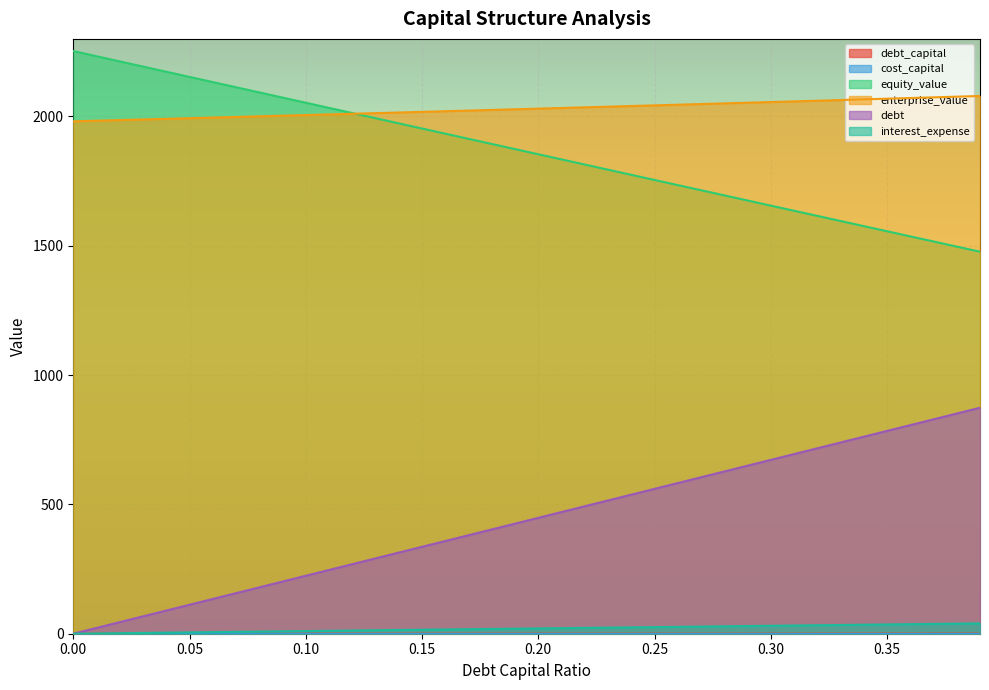

Reading left to right, transcribe all the data shown in this chart.

debt_capital: 0.0=0.0	0.01=0.0	0.02=0.0	0.03=0.0	0.04=0.0	0.05=0.1	0.06=0.1	0.07=0.1	0.08=0.1	0.09=0.1	0.1=0.1	0.11=0.1	0.12=0.1	0.13=0.1	0.14=0.1	0.15=0.1	0.16=0.2	0.17=0.2	0.18=0.2	0.19=0.2	0.2=0.2	0.21=0.2	0.22=0.2	0.23=0.2	0.24=0.2	0.25=0.2	0.26=0.3	0.27=0.3	0.28=0.3	0.29=0.3	0.3=0.3	0.31=0.3	0.32=0.3	0.33=0.3	0.34=0.3	0.35=0.3	0.36=0.4	0.37=0.4	0.38=0.4	0.39=0.4
cost_capital: 0.0=0.1	0.01=0.1	0.02=0.1	0.03=0.1	0.04=0.1	0.05=0.1	0.06=0.1	0.07=0.1	0.08=0.1	0.09=0.1	0.1=0.1	0.11=0.1	0.12=0.1	0.13=0.1	0.14=0.1	0.15=0.1	0.16=0.1	0.17=0.1	0.18=0.1	0.19=0.1	0.2=0.1	0.21=0.1	0.22=0.1	0.23=0.1	0.24=0.1	0.25=0.1	0.26=0.1	0.27=0.1	0.28=0.1	0.29=0.1	0.3=0.1	0.31=0.1	0.32=0.1	0.33=0.1	0.34=0.1	0.35=0.1	0.36=0.1	0.37=0.1	0.38=0.1	0.39=0.1
equity_value: 0.0=2253.0	0.01=2233.0	0.02=2213.0	0.03=2193.0	0.04=2173.0	0.05=2153.0	0.06=2133.0	0.07=2113.0	0.08=2093.1	0.09=2073.1	0.1=2053.1	0.11=2033.2	0.12=2013.3	0.13=1993.3	0.14=1973.4	0.15=1953.5	0.16=1933.5	0.17=1913.6	0.18=1893.7	0.19=1873.8	0.2=1853.9	0.21=1834.0	0.22=1814.2	0.23=1794.3	0.24=1774.4	0.25=1754.5	0.26=1734.7	0.27=1714.8	0.28=1695.0	0.29=1675.2	0.3=1655.3	0.31=1635.5	0.32=1615.7	0.33=1595.9	0.34=1576.1	0.35=1556.3	0.36=1536.5	0.37=1516.7	0.38=1496.9	0.39=1477.1
enterprise_value: 0.0=1981.3	0.01=1983.7	0.02=1986.1	0.03=1988.5	0.04=1990.9	0.05=1993.3	0.06=1995.7	0.07=1998.2	0.08=2000.6	0.09=2003.0	0.1=2005.5	0.11=2007.9	0.12=2010.4	0.13=2012.9	0.14=2015.3	0.15=2017.8	0.16=2020.3	0.17=2022.8	0.18=2025.3	0.19=2027.8	0.2=2030.3	0.21=2032.8	0.22=2035.4	0.23=2037.9	0.24=2040.4	0.25=2043.0	0.26=2045.5	0.27=2048.1	0.28=2050.6	0.29=2053.2	0.3=2055.8	0.31=2058.3	0.32=2060.9	0.33=2063.5	0.34=2066.1	0.35=2068.7	0.36=2071.3	0.37=2074.0	0.38=2076.6	0.39=2079.2
debt: 0.0=0.0	0.01=22.4	0.02=44.8	0.03=67.2	0.04=89.6	0.05=112.0	0.06=134.4	0.07=156.8	0.08=179.2	0.09=201.6	0.1=224.0	0.11=246.5	0.12=268.9	0.13=291.3	0.14=313.7	0.15=336.1	0.16=358.5	0.17=380.9	0.18=403.3	0.19=425.7	0.2=448.1	0.21=470.5	0.22=492.9	0.23=515.3	0.24=537.7	0.25=560.1	0.26=582.5	0.27=604.9	0.28=627.3	0.29=649.7	0.3=672.1	0.31=694.5	0.32=717.0	0.33=739.4	0.34=761.8	0.35=784.2	0.36=806.6	0.37=829.0	0.38=851.4	0.39=873.8
interest_expense: 0.0=0.0	0.01=1.0	0.02=2.0	0.03=3.1	0.04=4.1	0.05=5.1	0.06=6.1	0.07=7.2	0.08=8.2	0.09=9.2	0.1=10.2	0.11=11.3	0.12=12.3	0.13=13.3	0.14=14.3	0.15=15.4	0.16=16.4	0.17=17.4	0.18=18.4	0.19=19.5	0.2=20.5	0.21=21.5	0.22=22.5	0.23=23.5	0.24=24.6	0.25=25.6	0.26=26.6	0.27=27.6	0.28=28.7	0.29=29.7	0.3=30.7	0.31=31.7	0.32=32.8	0.33=33.8	0.34=34.8	0.35=35.8	0.36=36.9	0.37=37.9	0.38=38.9	0.39=39.9